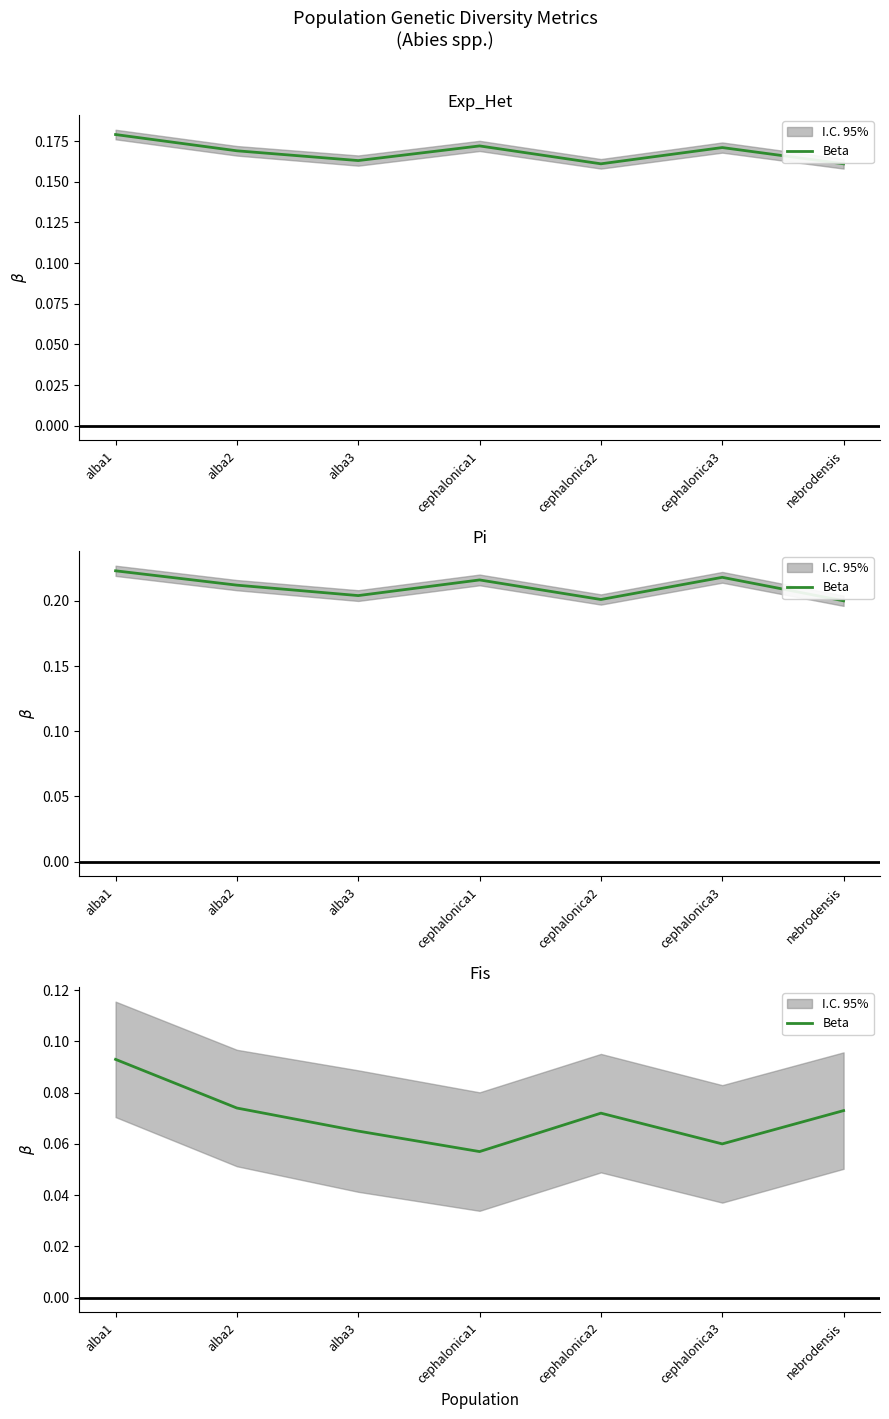

Where is the first local minimum?

cephalonica1